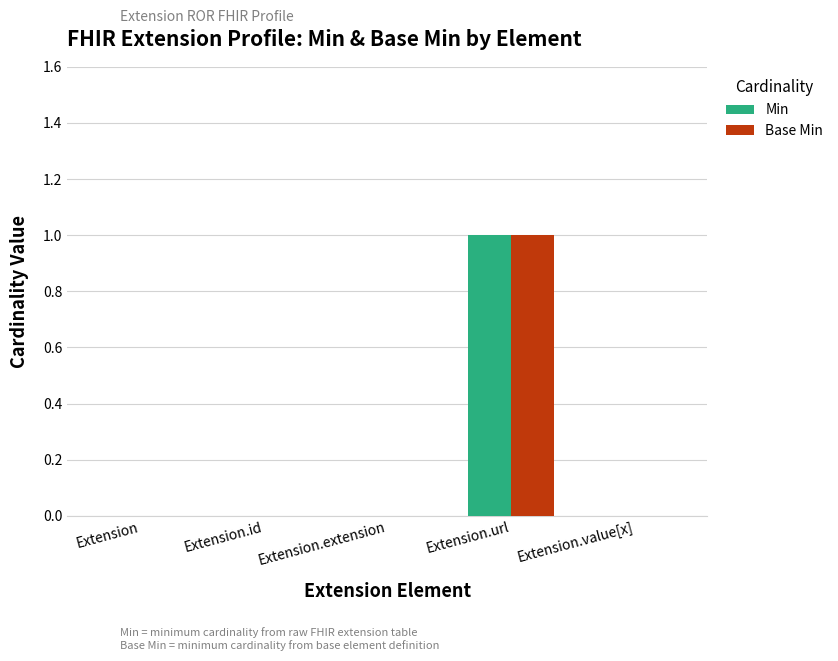

At which label does Base Min reach its peak?

Extension.url